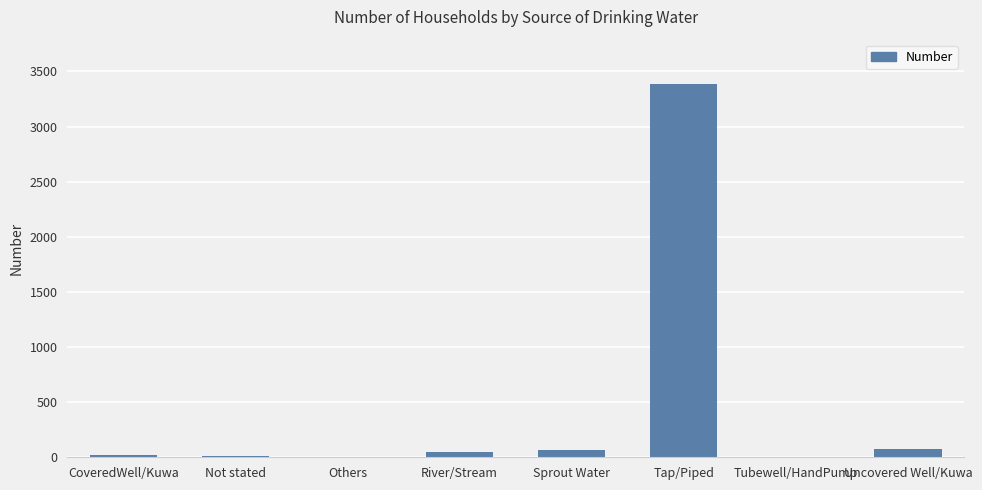

The value at Tap/Piped is 3382. True or false?

True